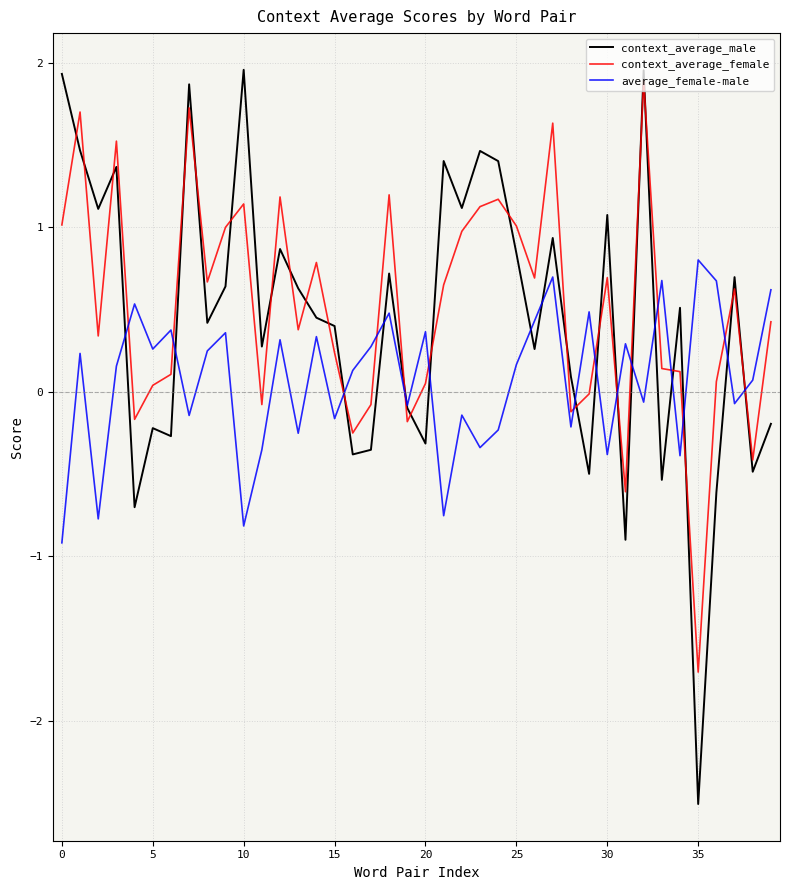

What is the minimum value shown in the chart?

-2.5